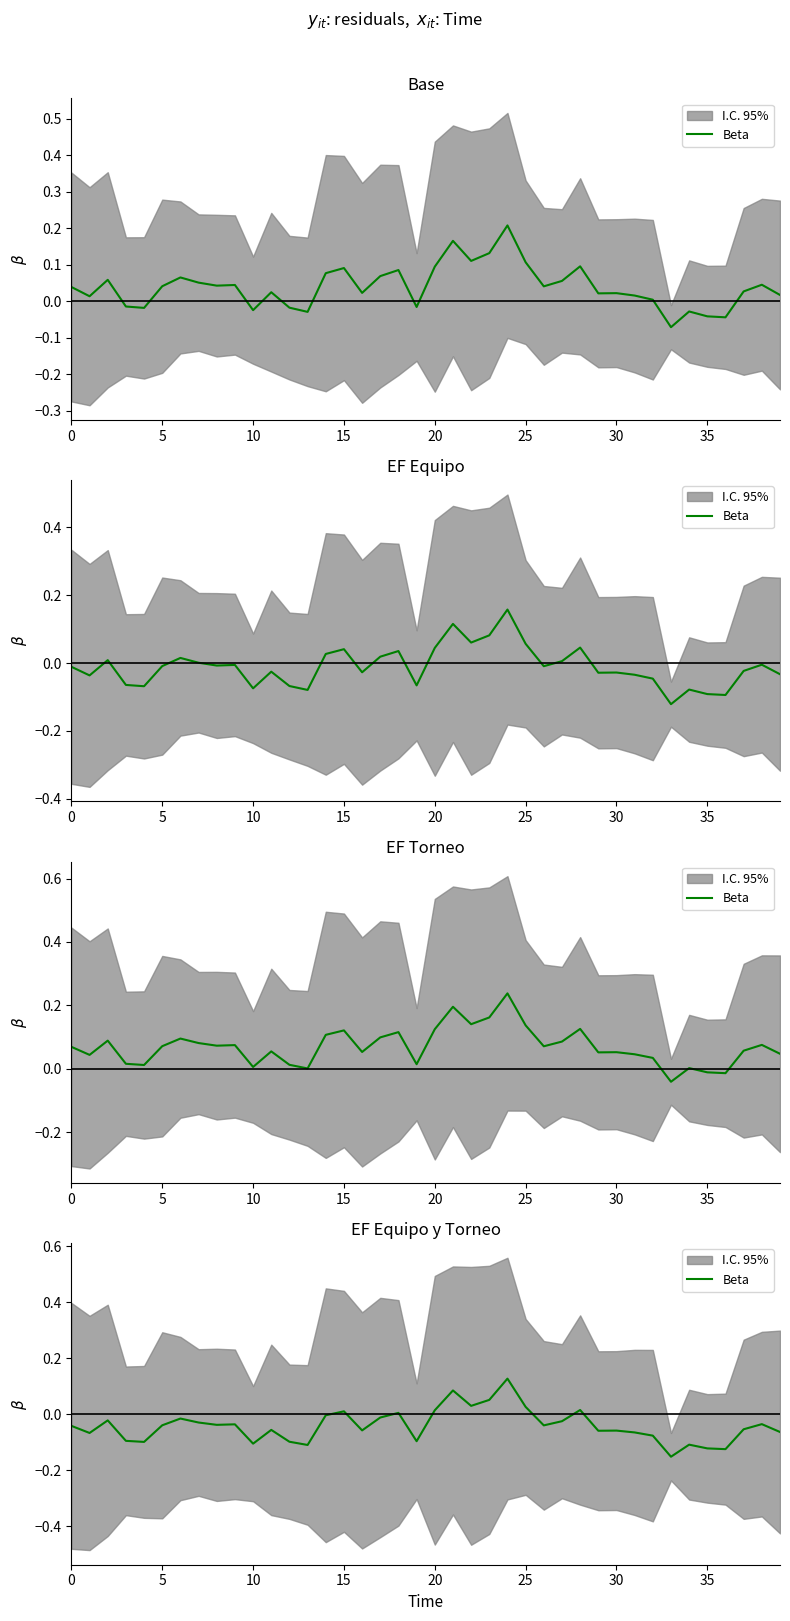

The value at 36 is -0.1. True or false?

False